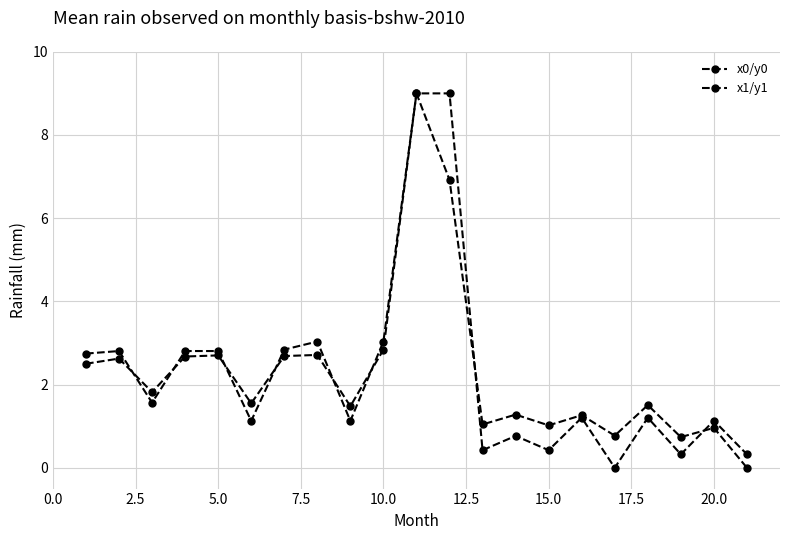

How many lines are shown in the chart?

2